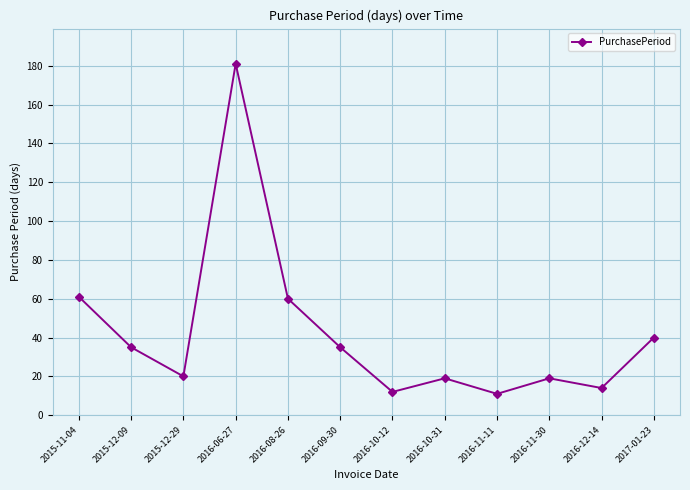

What position from the left is 2016-11-30?

10